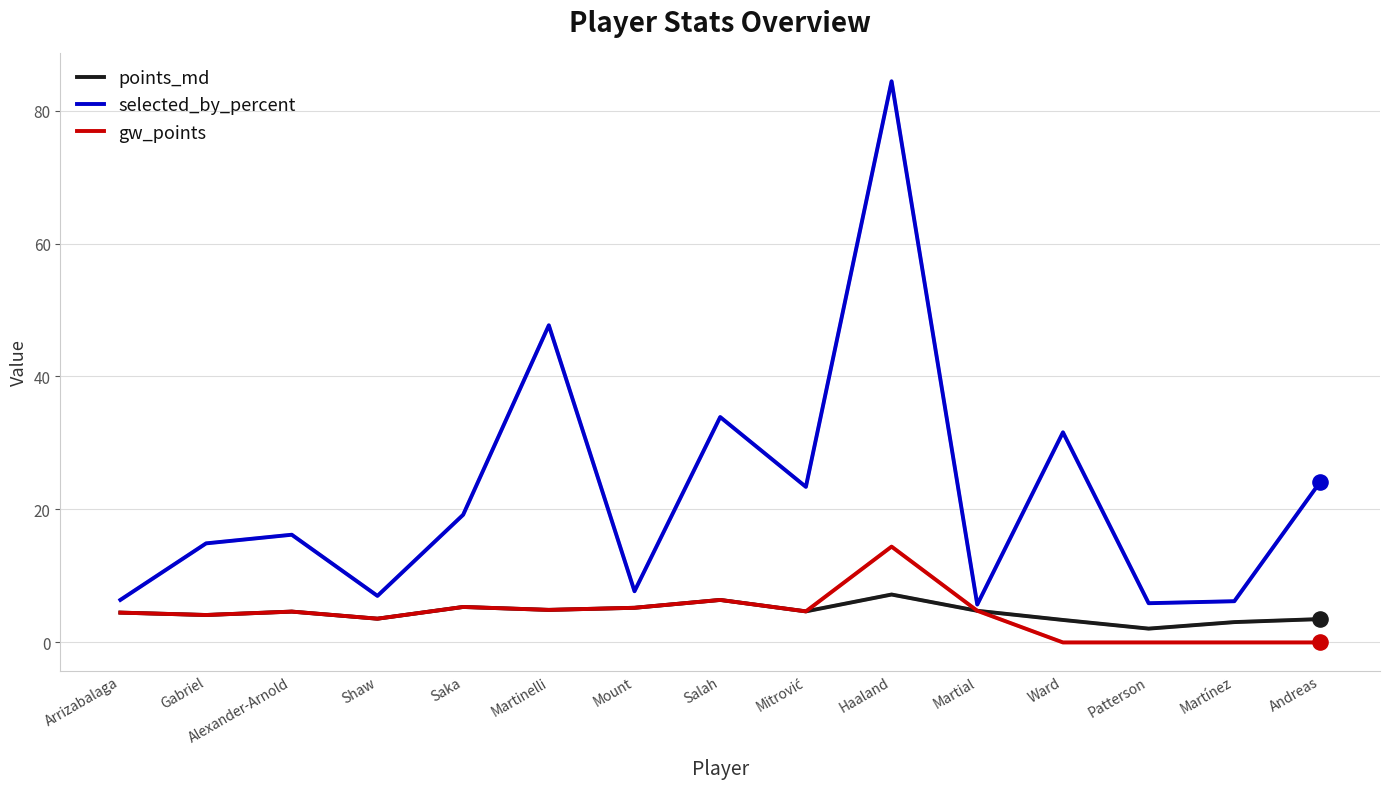

Which series has the largest range (max minus min)?

selected_by_percent